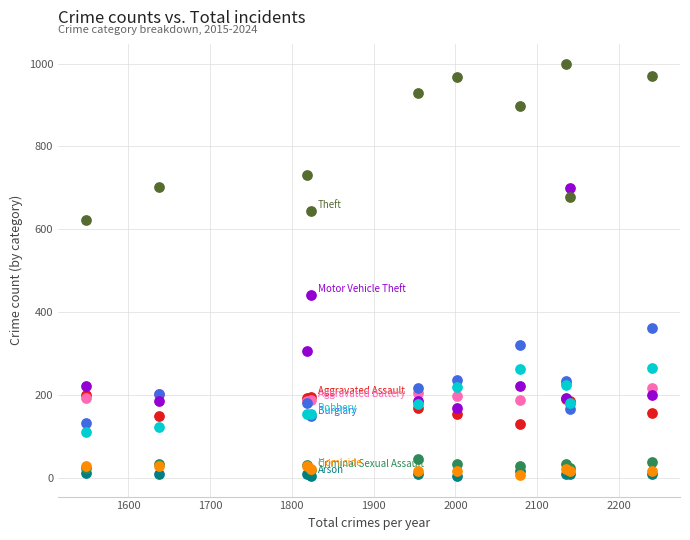

Across all series, what Y value is closest to 501?

442